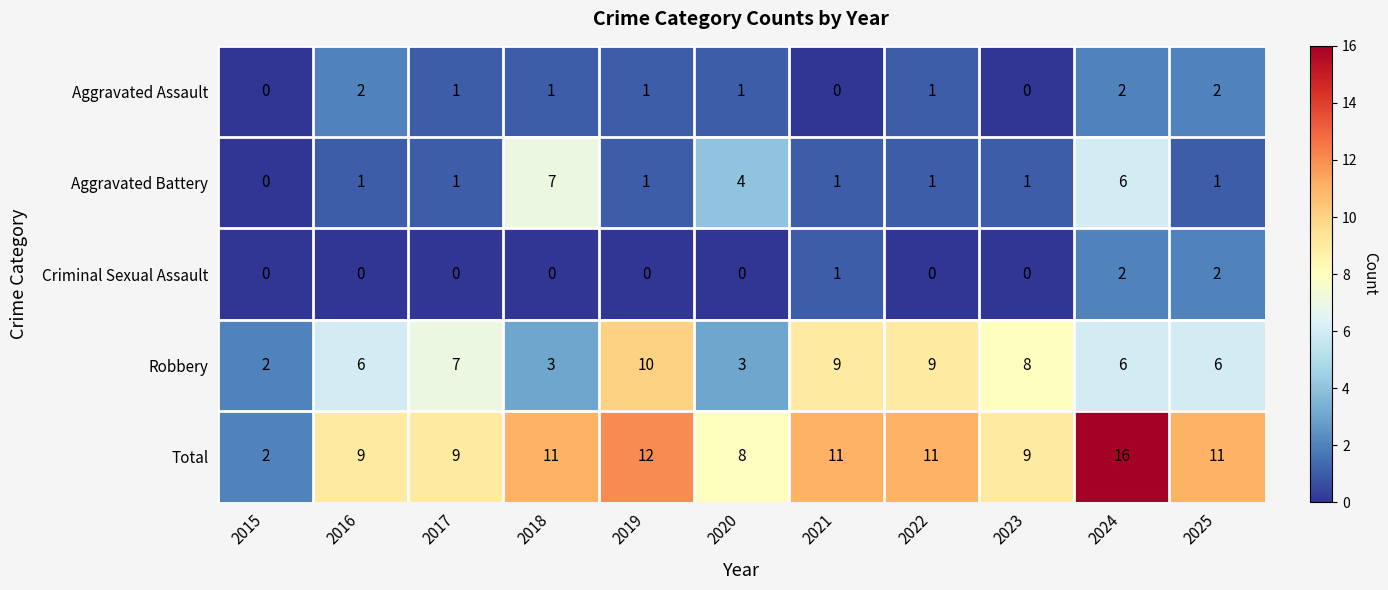

Which series has the largest range (max minus min)?

Total